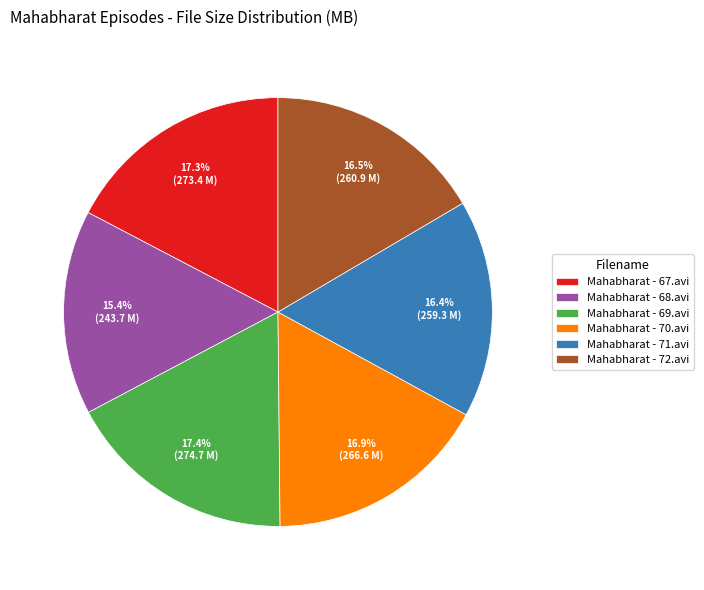

Combined, what portion of the pie is Mahabharat - 71.avi and Mahabharat - 69.avi?

33.8%